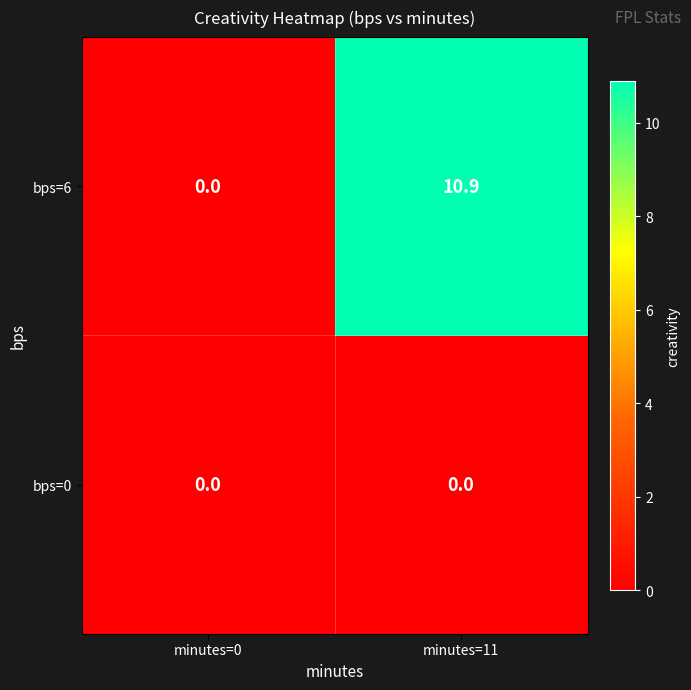

What is the spread (max minus min) of values at minutes=11?

10.9